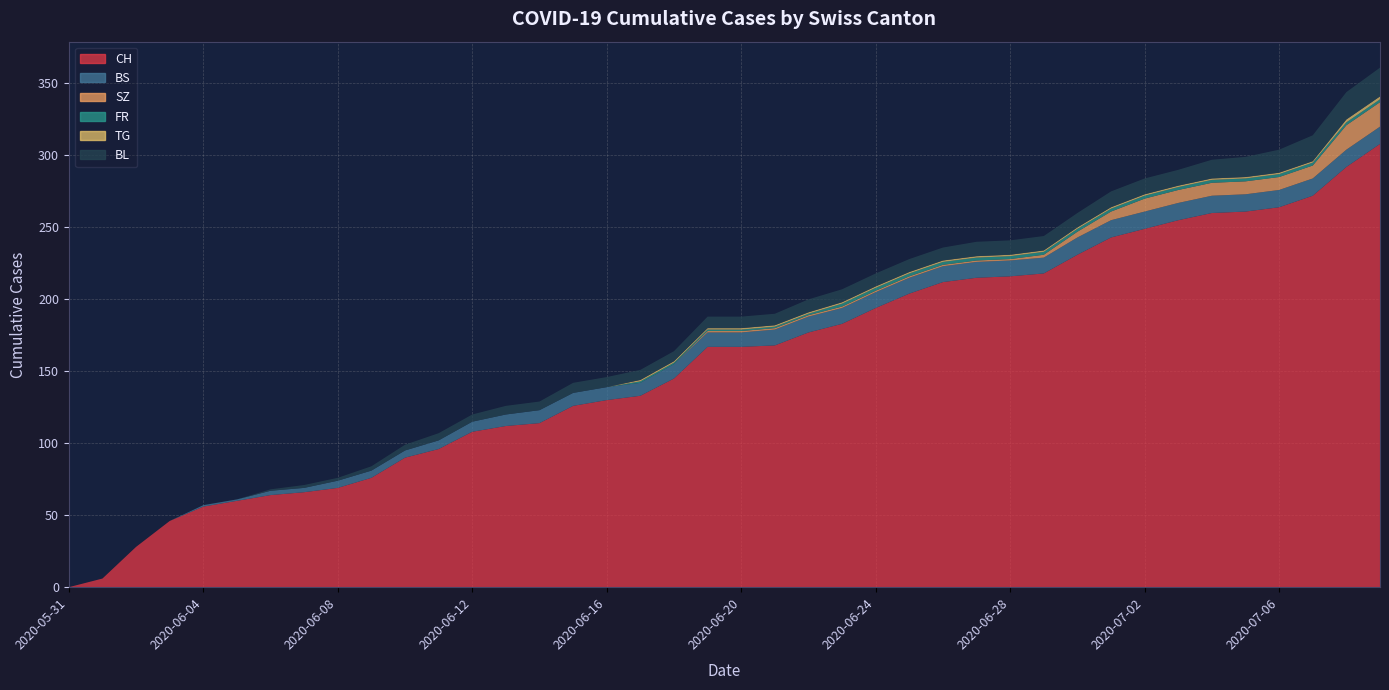

Reading left to right, list all the values displayed in this chart.

CH: 0	6	28	46	56	60	64	66	69	76	90	96	108	112	114	126	130	133	145	167	167	168	177	183	194	204	212	215	216	218	231	243	249	255	260	261	264	272	292	308
BS: 0	0	0	0	1	1	3	3	5	5	5	6	7	8	9	9	9	9	10	10	10	11	11	11	11	11	11	11	11	11	12	12	12	12	12	12	12	12	12	12
SZ: 0	0	0	0	0	0	0	0	0	0	0	0	0	0	0	0	0	0	0	1	1	1	1	1	1	1	1	1	1	2	4	6	9	9	9	9	9	9	17	17
FR: 0	0	0	0	0	0	0	0	0	0	0	0	0	0	0	0	0	1	1	1	1	1	1	2	2	2	2	2	2	2	2	2	2	2	2	2	2	2	2	2
TG: 0	0	0	0	0	0	0	0	0	0	0	0	0	0	0	0	0	1	1	1	1	1	1	1	1	1	1	1	1	1	1	1	1	1	1	1	1	1	2	2
BL: 0	0	0	0	0	0	1	2	2	3	4	5	5	6	6	7	7	7	7	8	8	8	9	9	9	9	9	10	10	10	10	11	11	11	13	14	16	18	19	20